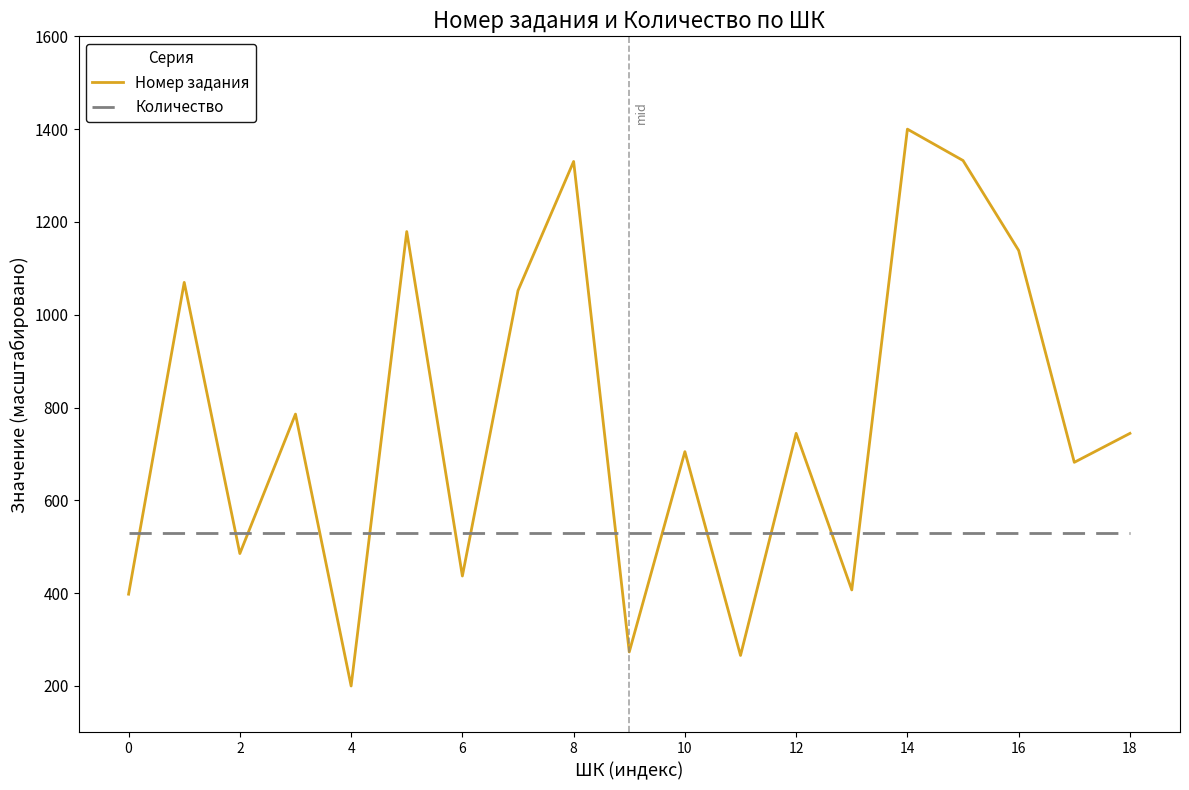

What is the minimum value shown in the chart?

200.0